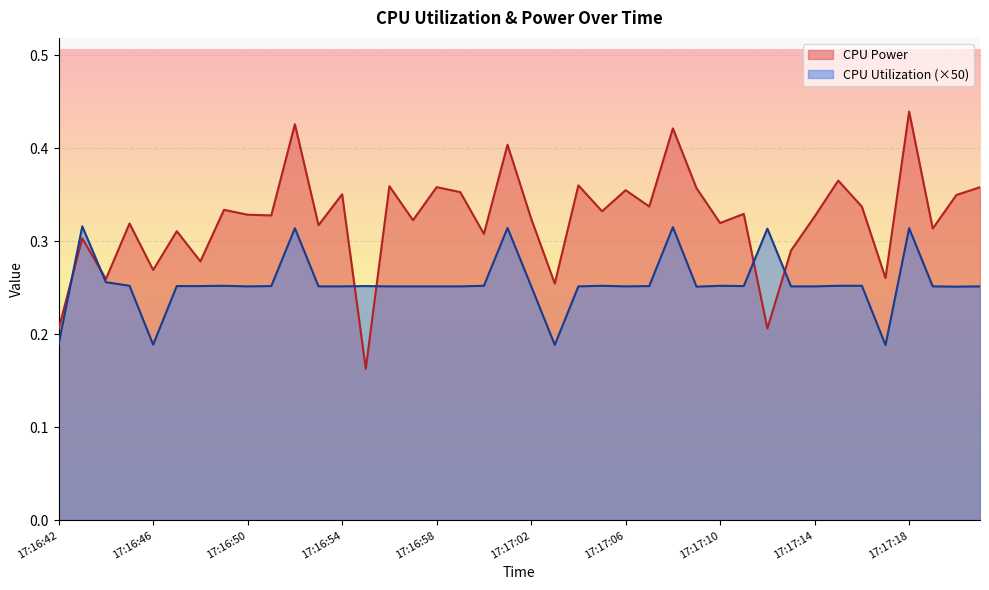

In CPU Power, how many points are higher than both neighbors (excluding endpoints)?

15